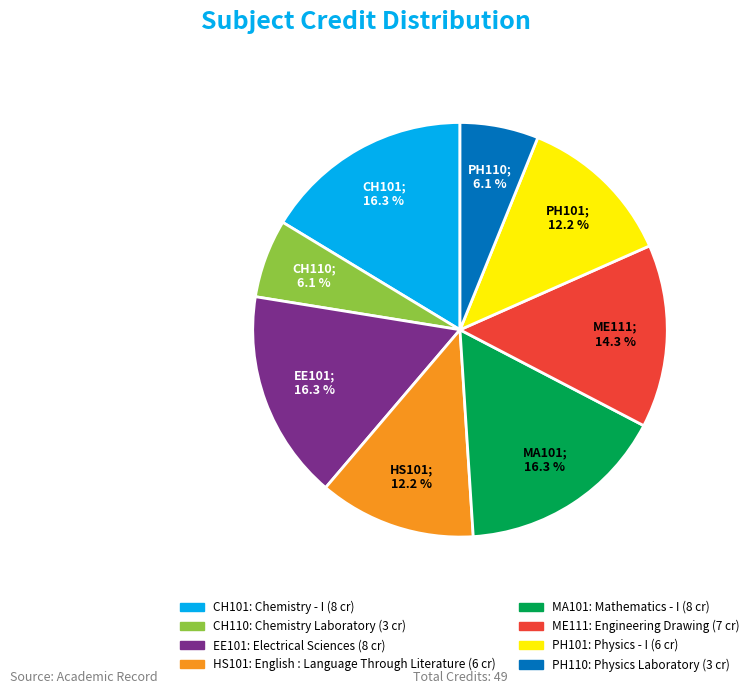

Is there any slice that represents more than half of the pie?

No